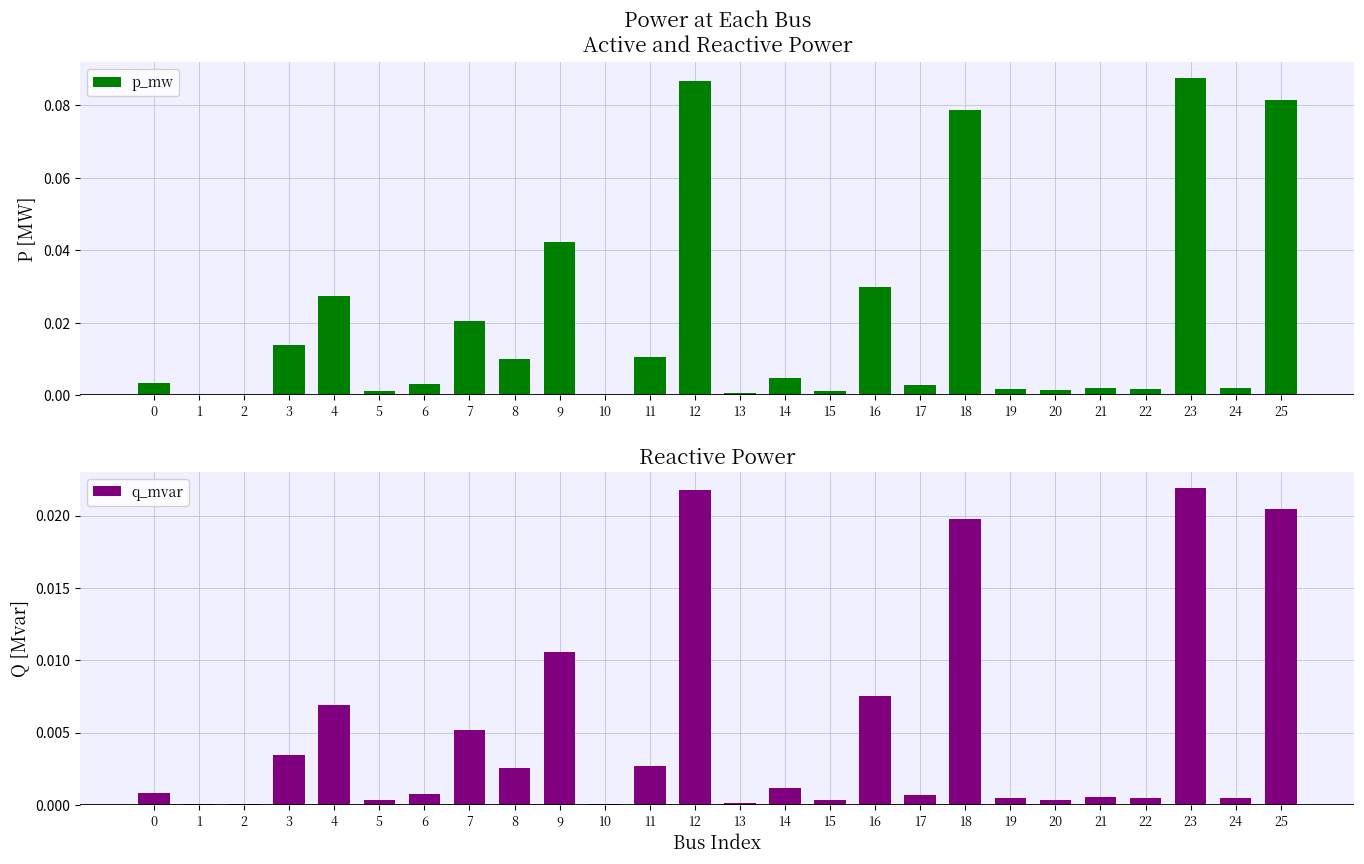

Does the chart contain stacked bars?

No